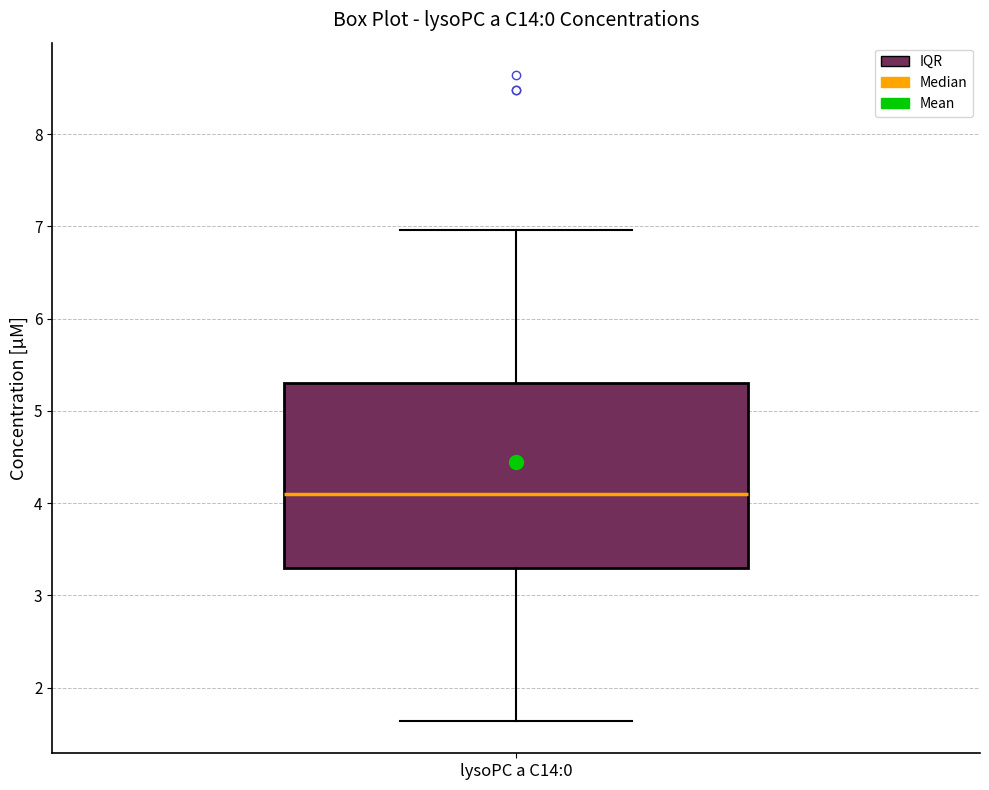

Transcribe this box plot: give where the median line is, the range the box spans, and where the two whiskers end, as read against the y-axis. The values are not printed on the chart, so give them approximately, as read against the axis.

median 4.1, box 3.3 to 5.3, whiskers 1.6 to 7.0